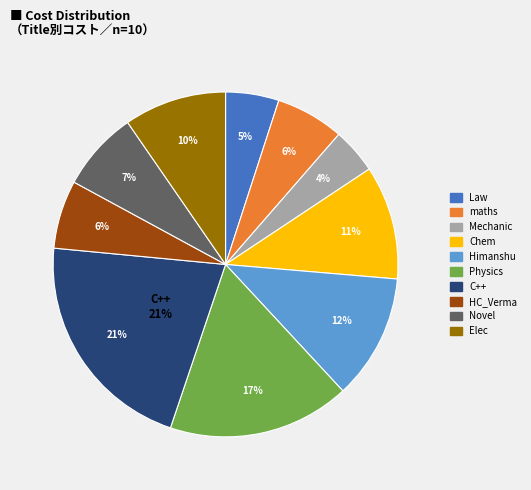

Rank the categories by value from lowest to highest.

Mechanic, Law, maths, HC_Verma, Novel, Elec, Chem, Himanshu, Physics, C++